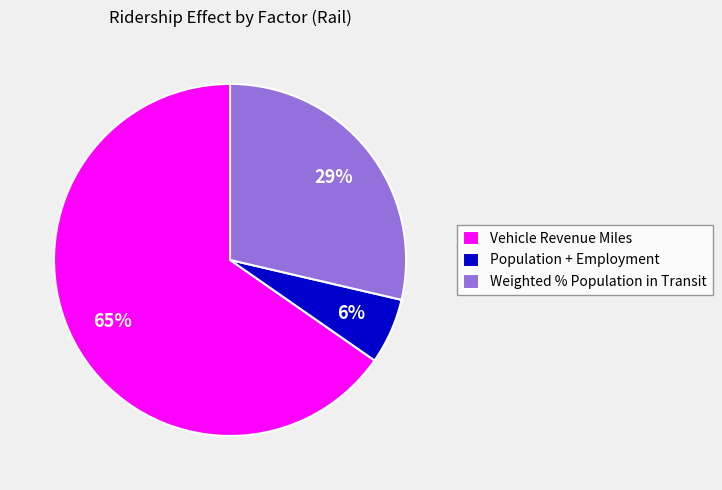

Is Vehicle Revenue Miles the majority of the pie?

Yes